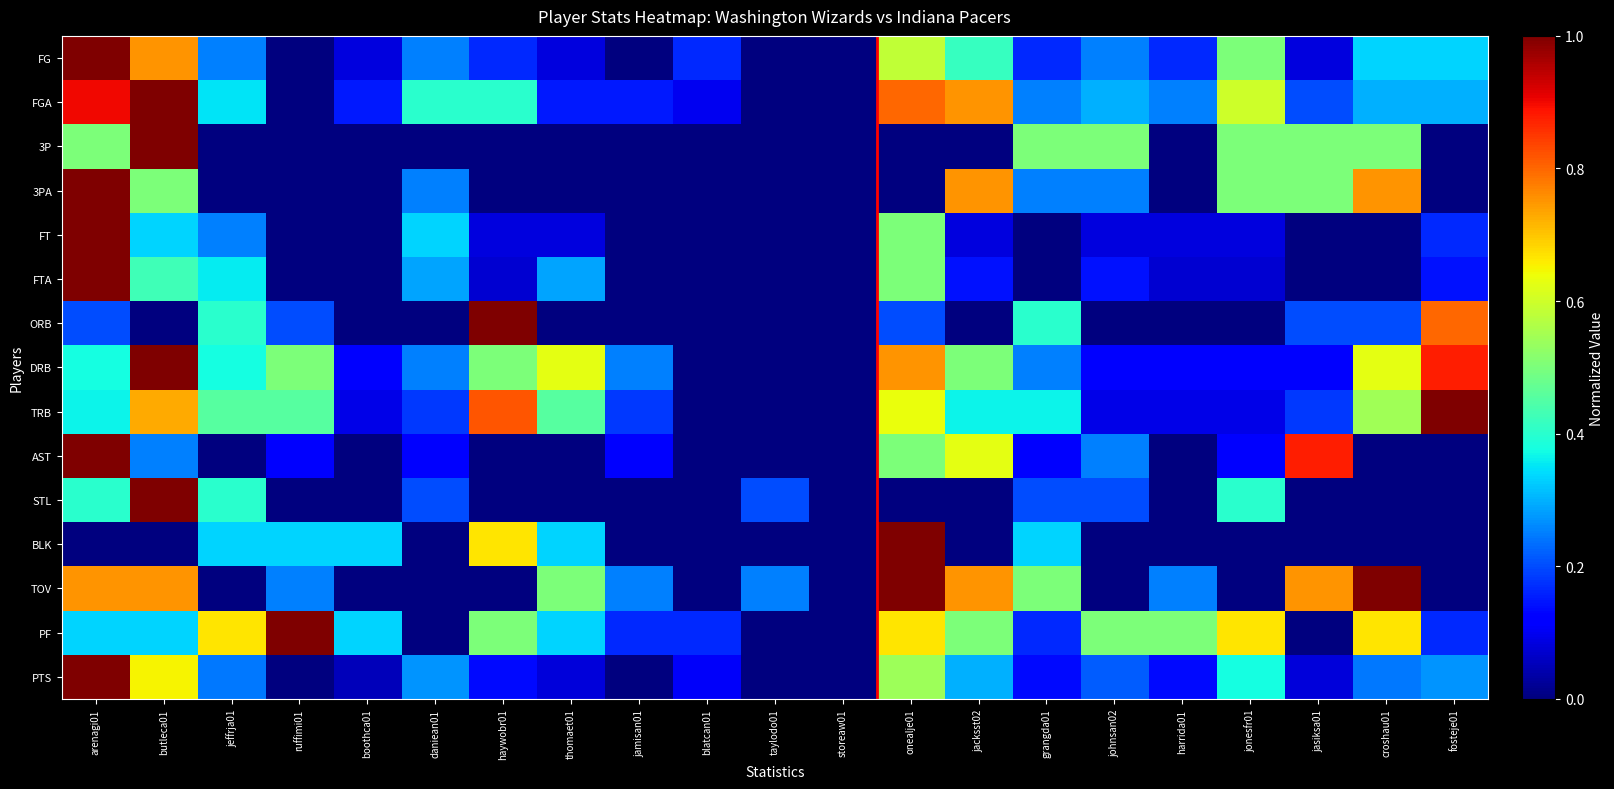

Between ruffimi01 and taylodo01, which is larger?

ruffimi01